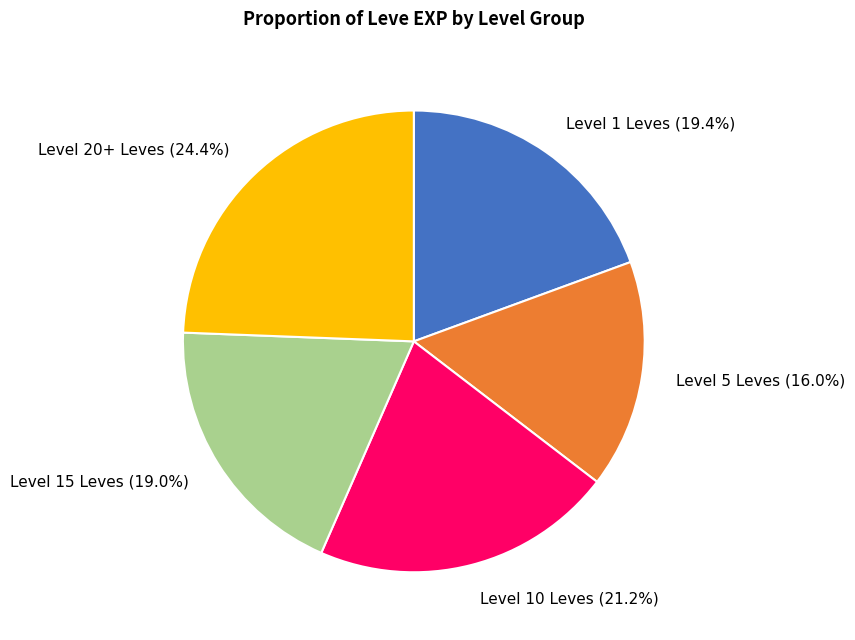

Does any single category account for the majority?

No